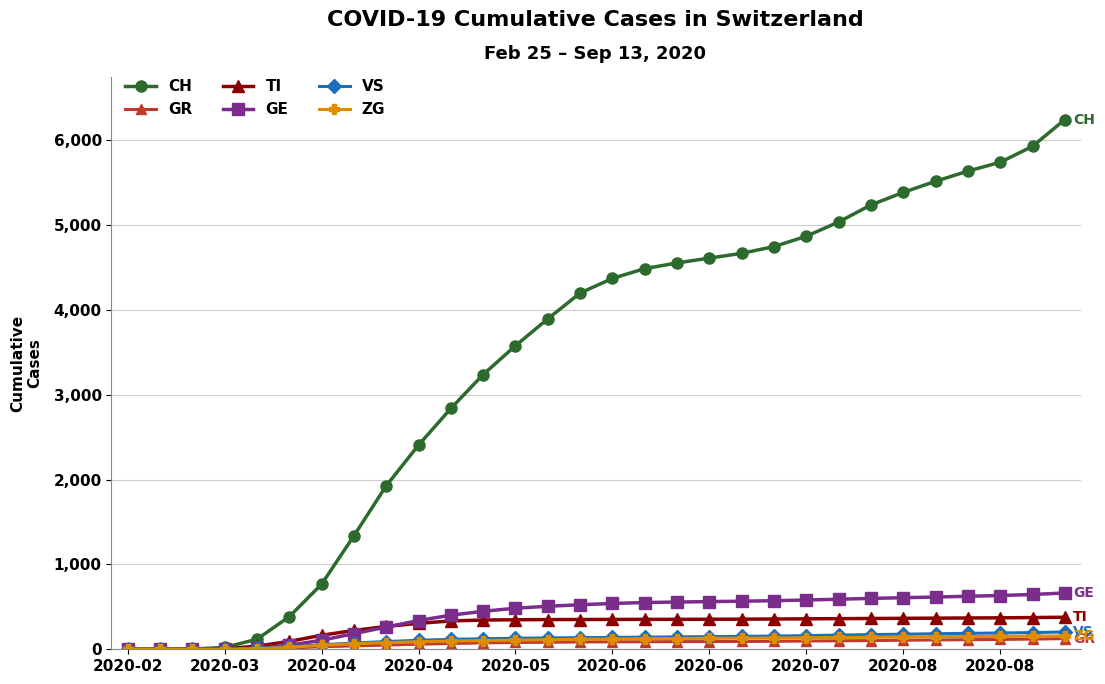

Which series has the largest total across all categories?

CH